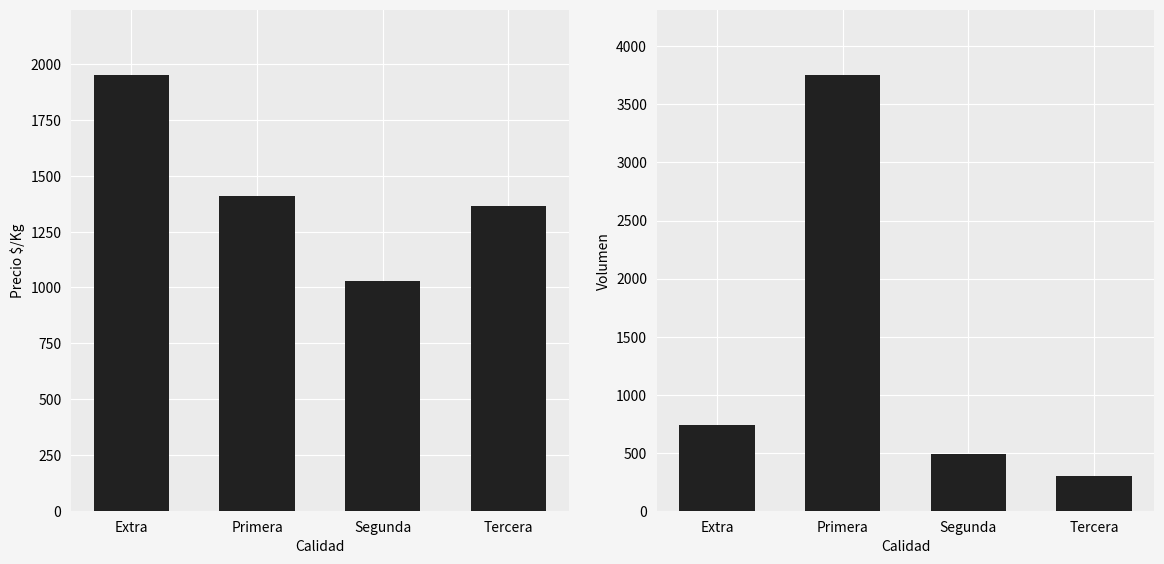

Rank the series by their average value, from lowest to highest.

Volumen, Precio $/Kg